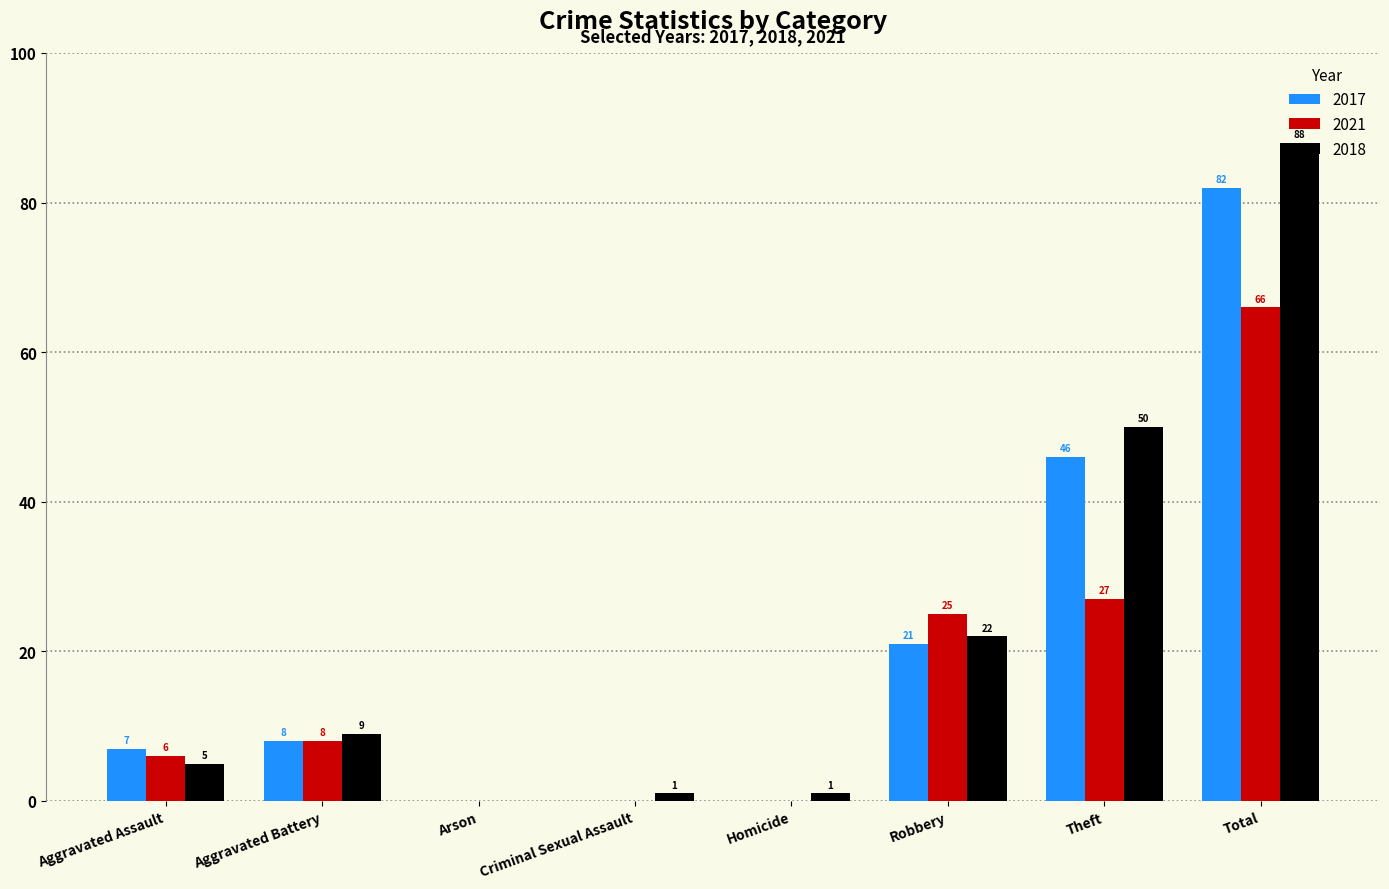

Between Criminal Sexual Assault and Theft, which series saw the biggest shift?

2018